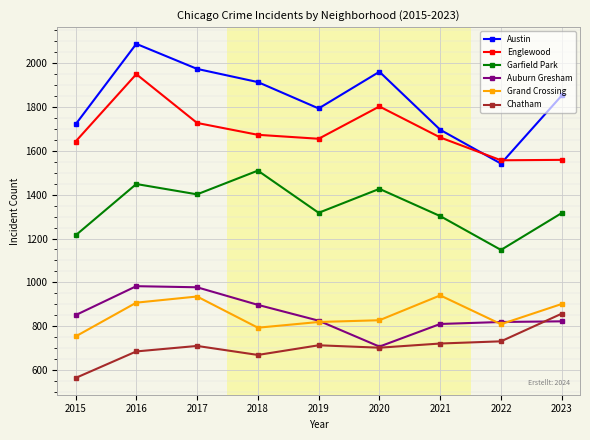

In Auburn Gresham, how many points are higher than both neighbors (excluding endpoints)?

1